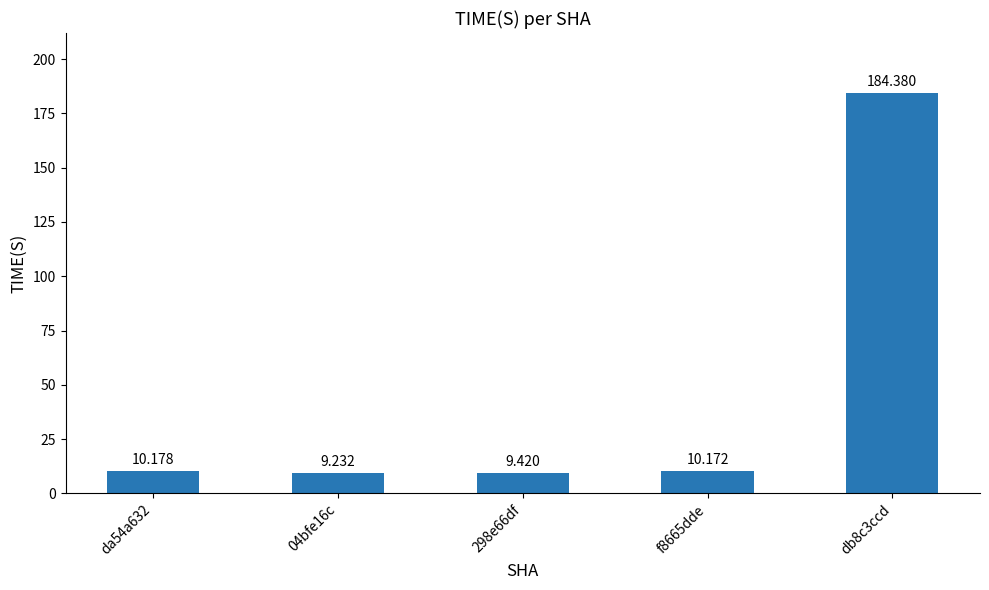

Rank the categories by value from lowest to highest.

04bfe16c, 298e66df, f8665dde, da54a632, db8c3ccd